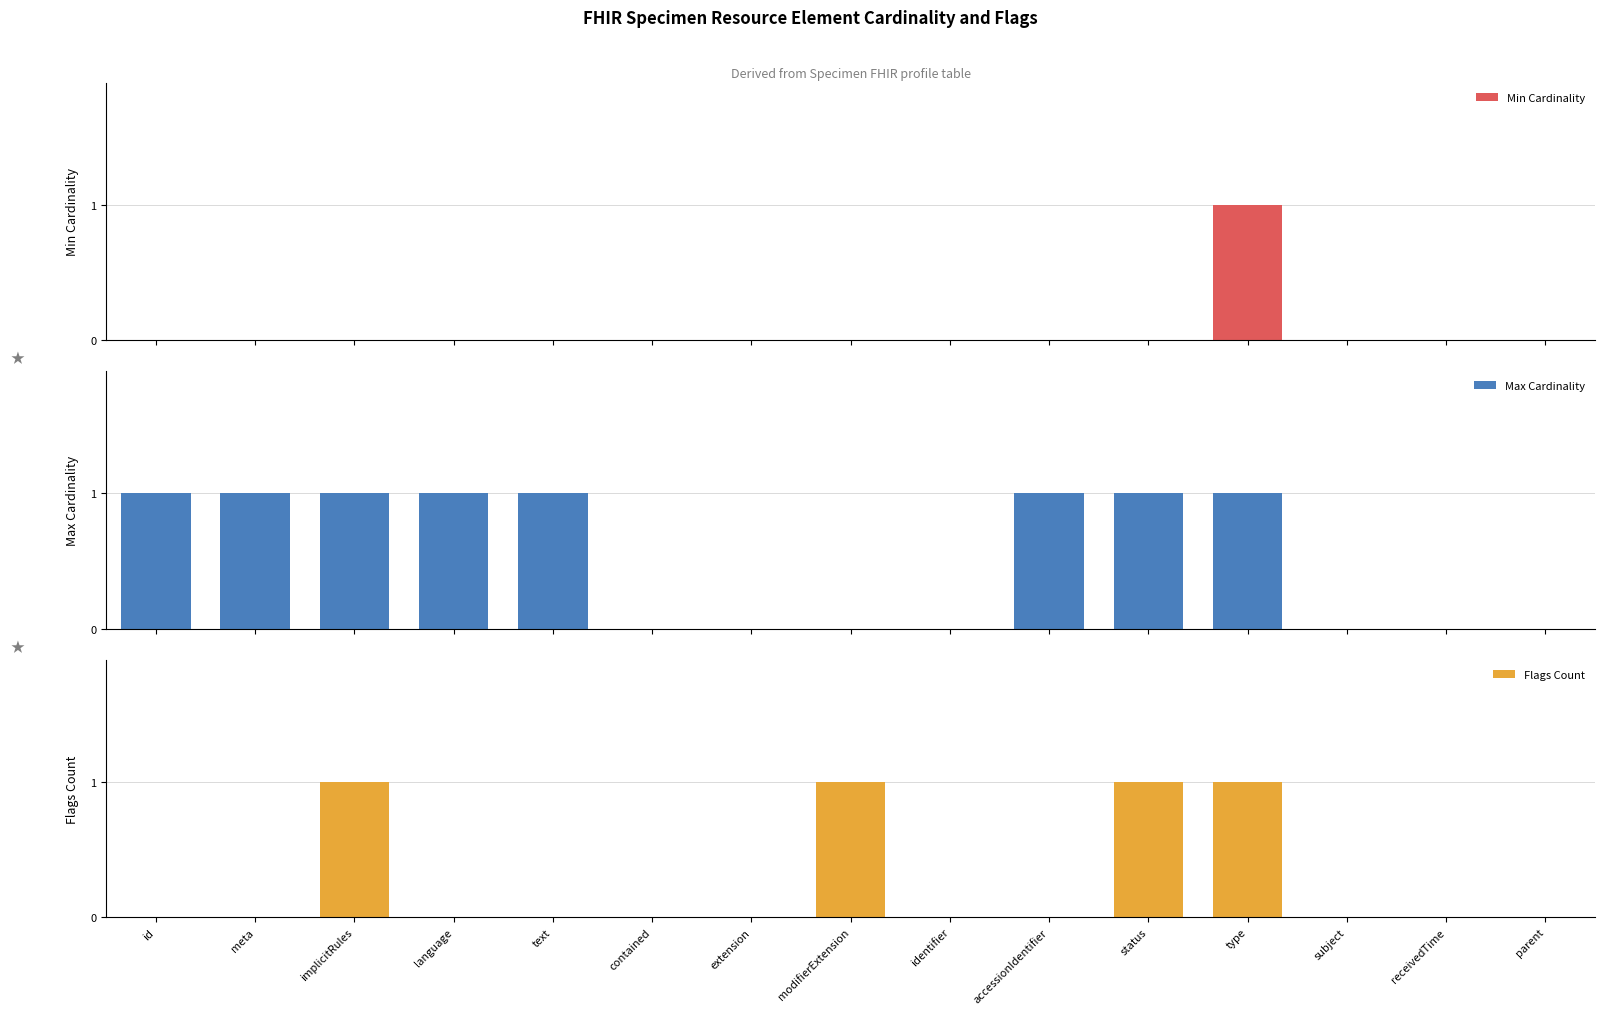

What is the highest value of the Max Cardinality series?

1